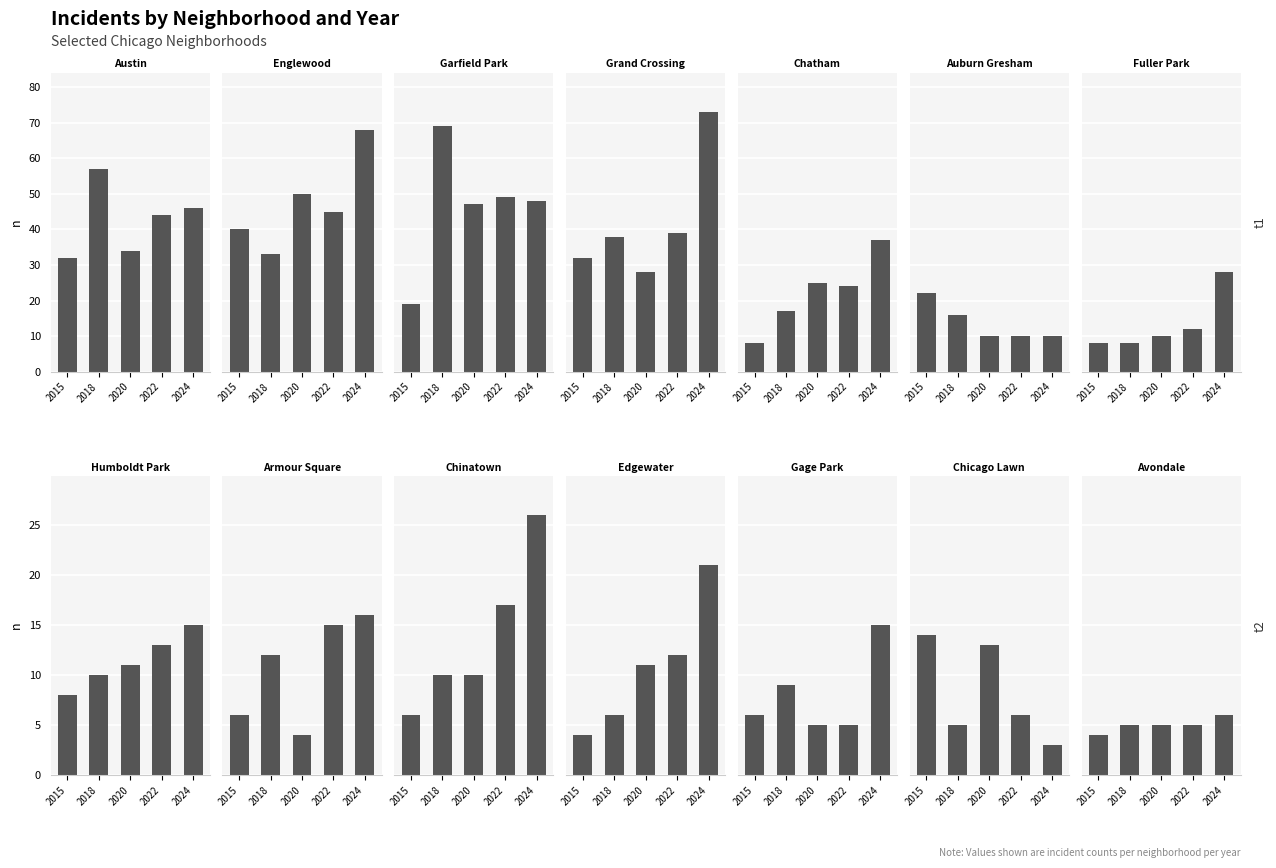

Between 10 and 12, which series saw the biggest shift?

2024